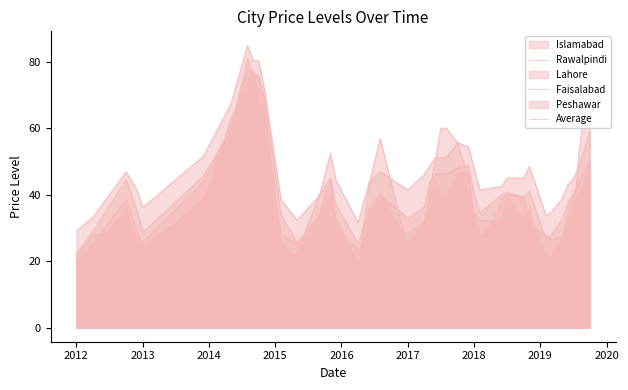

Is it true that Peshawar equals 27.8 at Rawalpindi?

True